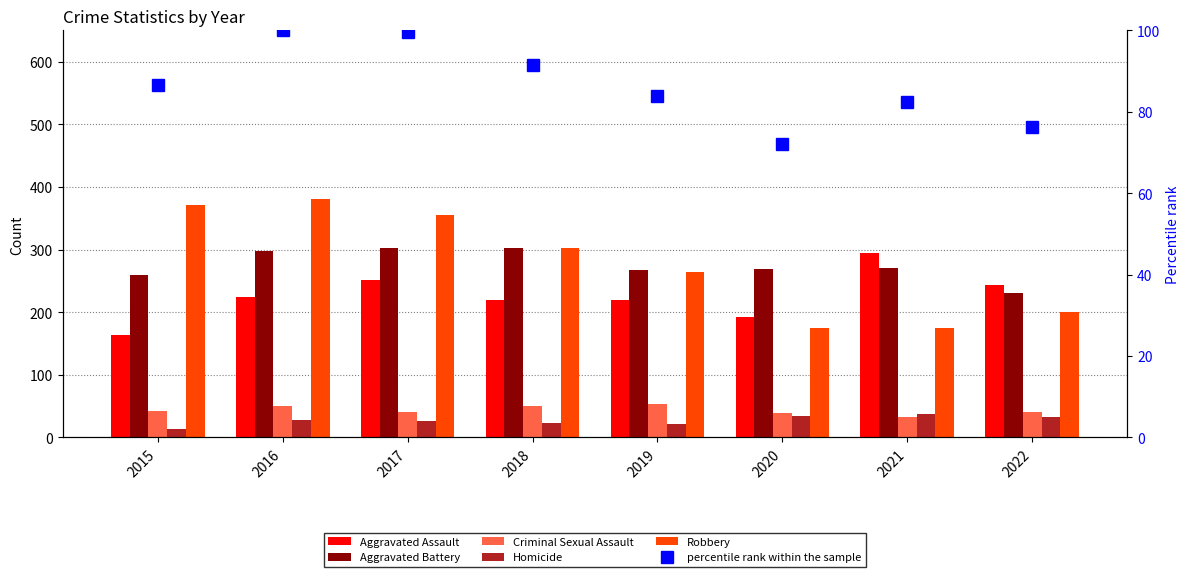

What is the value of the Criminal Sexual Assault bar at the 8th from the left?

41.0